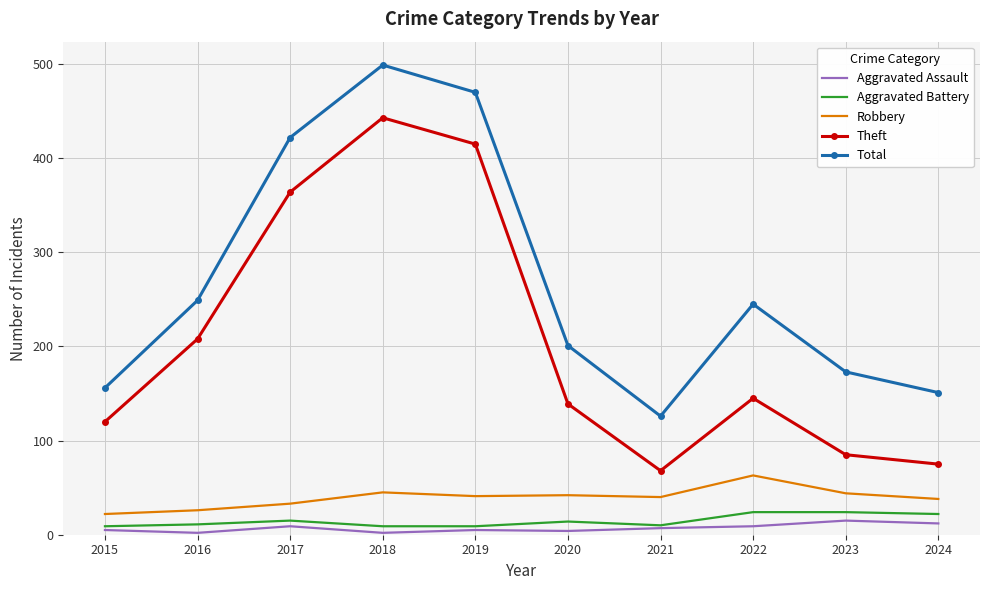

Which series changed the most between 2019 and 2020?

Theft